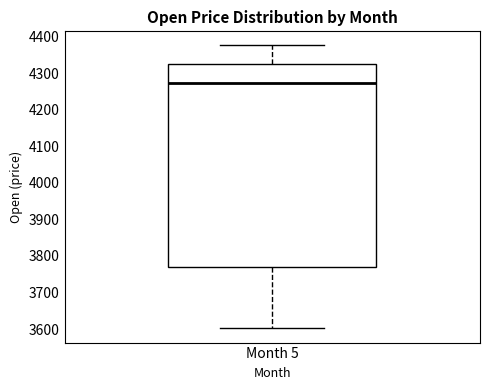

Read this box plot against the y-axis: the position of the median line, the range covered by the box, and the ends of both whiskers. The values are not printed on the chart, so give them approximately, as read against the axis.

median 4270, box 3770 to 4320, whiskers 3600 to 4380